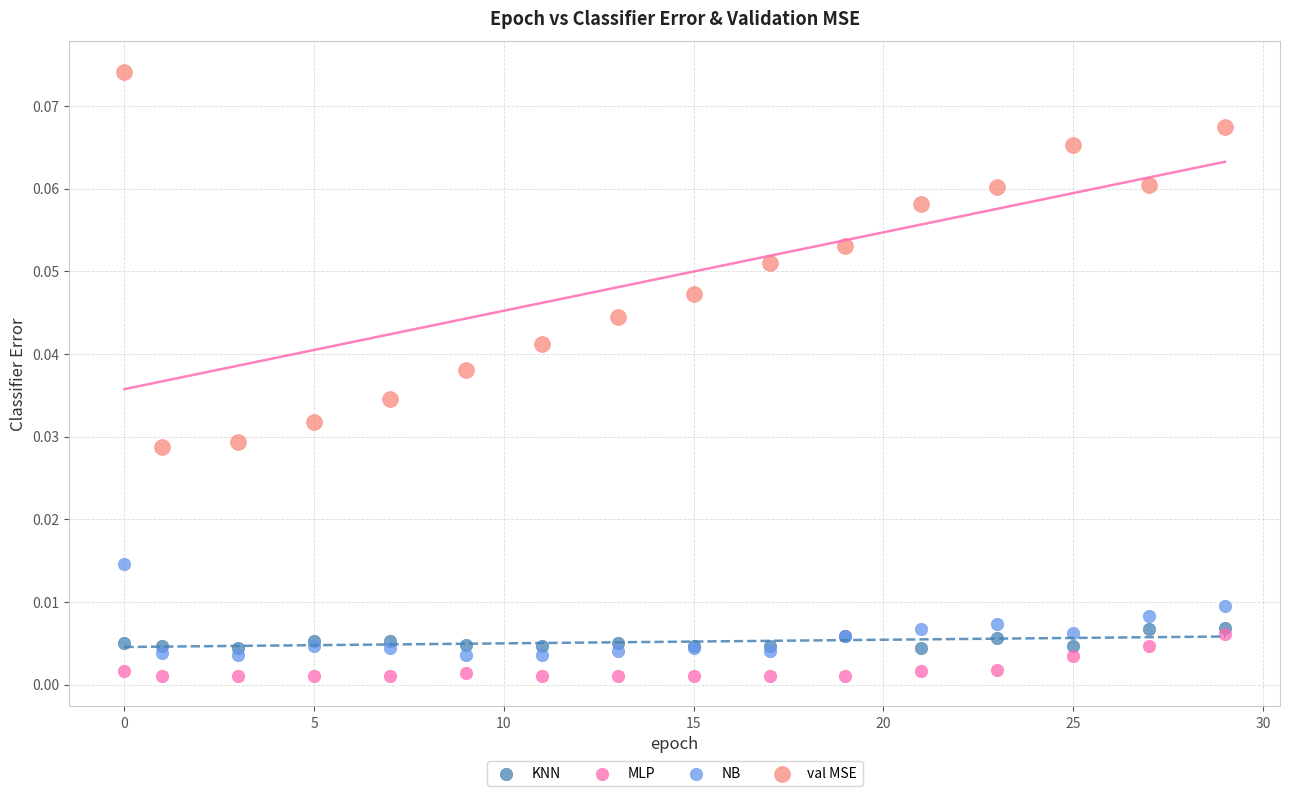

What is the X range (max minus min) for the scatter plot?

29.0